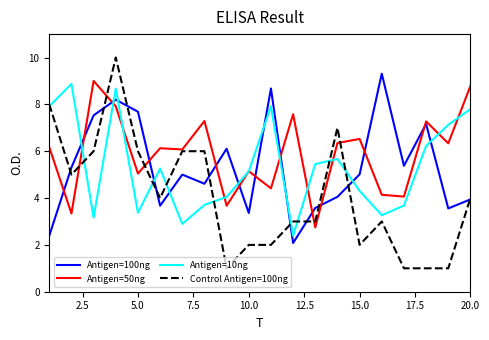

Which series has the widest spread of values?

Control Antigen=100ng